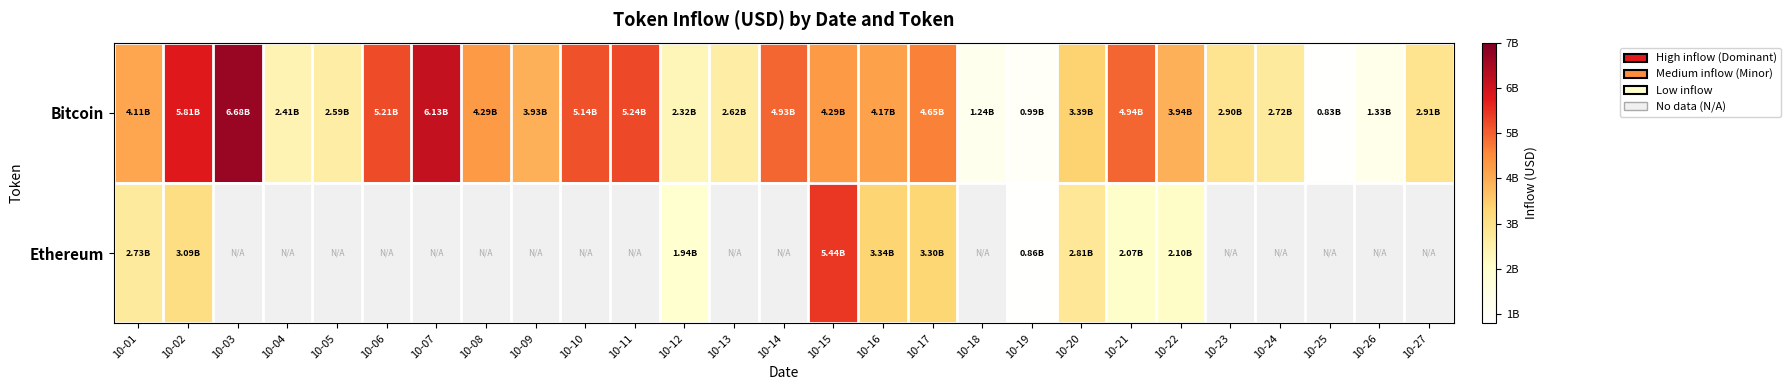

Reading left to right, list all the values displayed in this chart.

Bitcoin: 10-01=4112222074.6	10-02=5805947194.8	10-03=6682270052.4	10-04=2409024590.1	10-05=2593447231.9	10-06=5211325330.7	10-07=6132100149.3	10-08=4290113080.0	10-09=3931395850.5	10-10=5140688620.2	10-11=5243304710.2	10-12=2319983899.5	10-13=2615775276.8	10-14=4925462647.4	10-15=4293067210.4	10-16=4168217648.1	10-17=4645260341.6	10-18=1238290672.0	10-19=994276325.3	10-20=3385952571.3	10-21=4937947619.8	10-22=3942098296.0	10-23=2901219057.4	10-24=2719875341.5	10-25=832979587.7	10-26=1329339593.1	10-27=2909761011.1
Ethereum: 10-01=2731886338.2	10-02=3087378346.8	10-03=0.0	10-04=0.0	10-05=0.0	10-06=0.0	10-07=0.0	10-08=0.0	10-09=0.0	10-10=0.0	10-11=0.0	10-12=1942053069.5	10-13=0.0	10-14=0.0	10-15=5437145747.1	10-16=3335327045.5	10-17=3300166960.1	10-18=0.0	10-19=863844148.1	10-20=2813142259.8	10-21=2070239104.0	10-22=2097811427.8	10-23=0.0	10-24=0.0	10-25=0.0	10-26=0.0	10-27=0.0